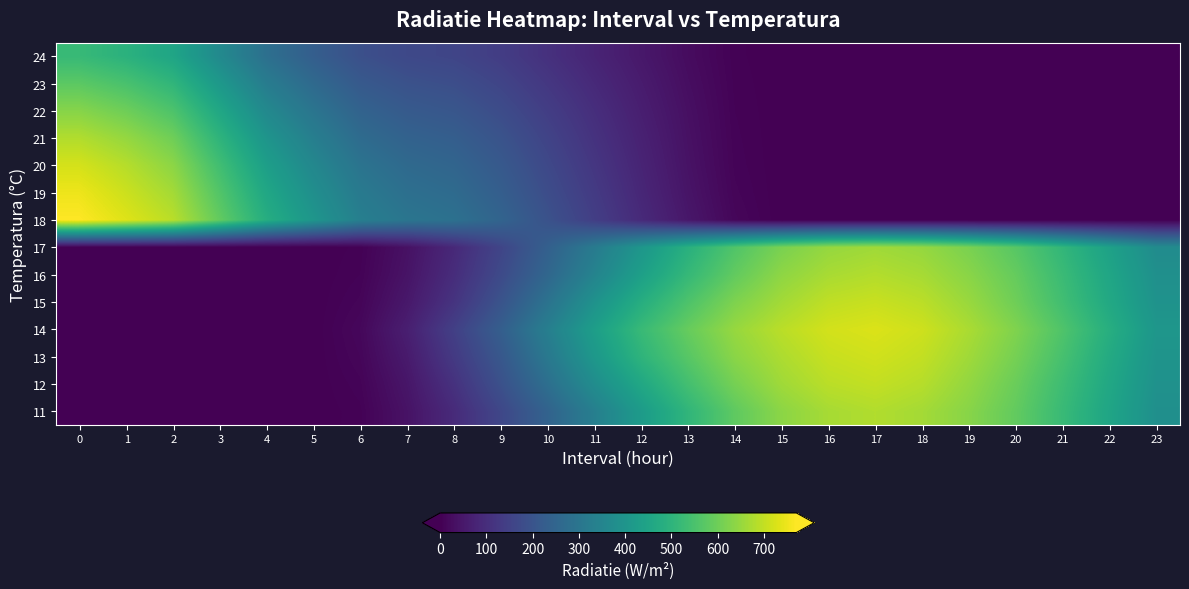

What is the greatest value displayed?

770